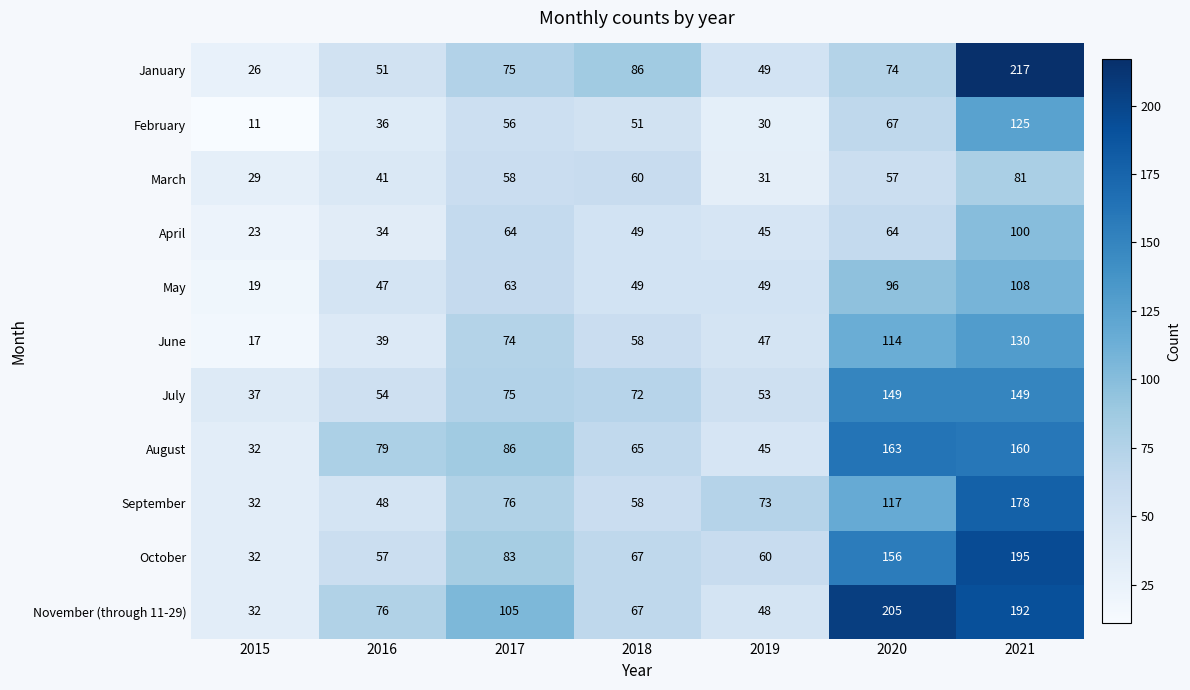

Is it true that May equals 89 at 2017?

False